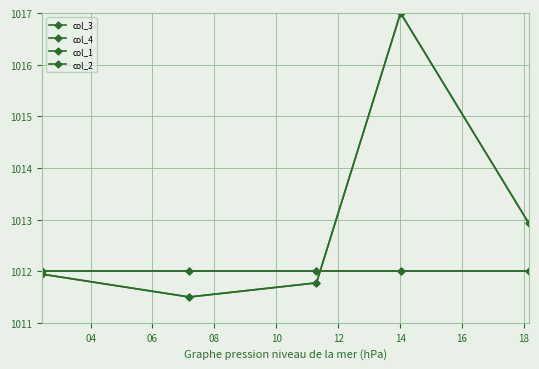

List the labels in order of col_2 value, smallest first.

04, 06, 08, 10, 12